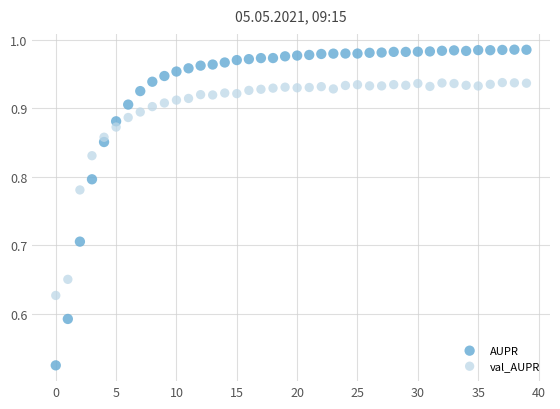

Which series has the largest Y range (max minus min)?

AUPR